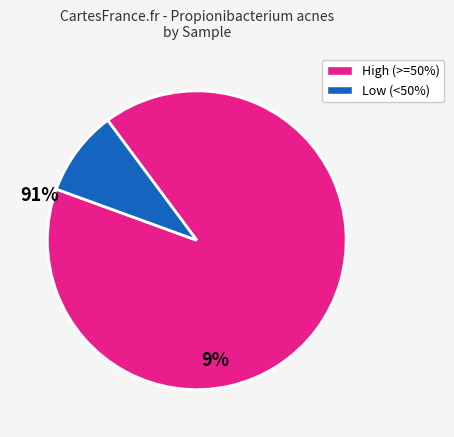

What is the majority slice?

High (>=50%)